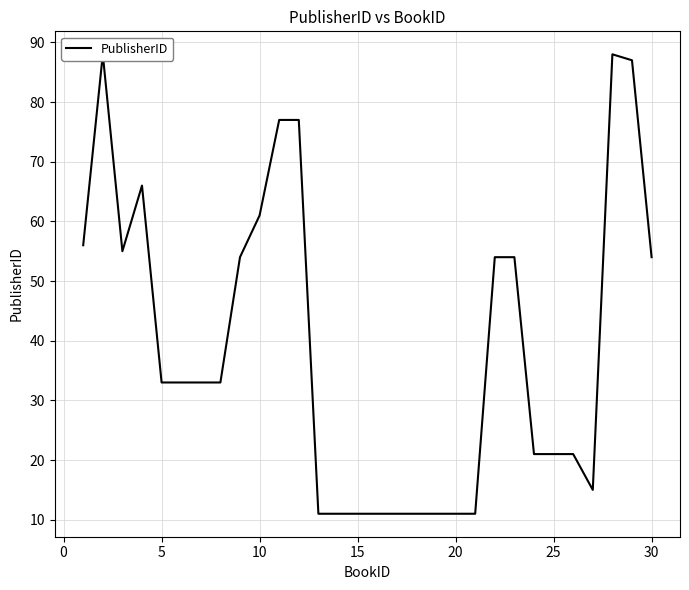

True or false: the data shows 21 at 25.

True